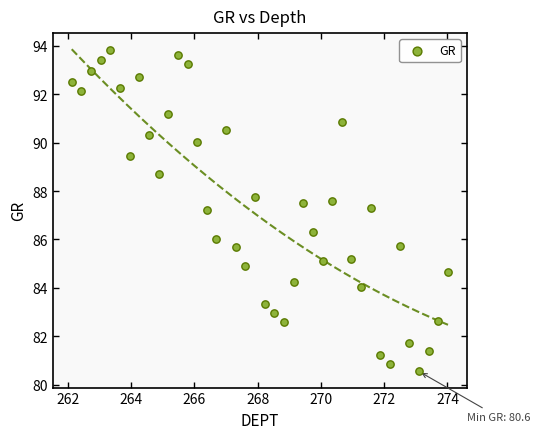

What is the range of Y values (max minus min)?

13.3